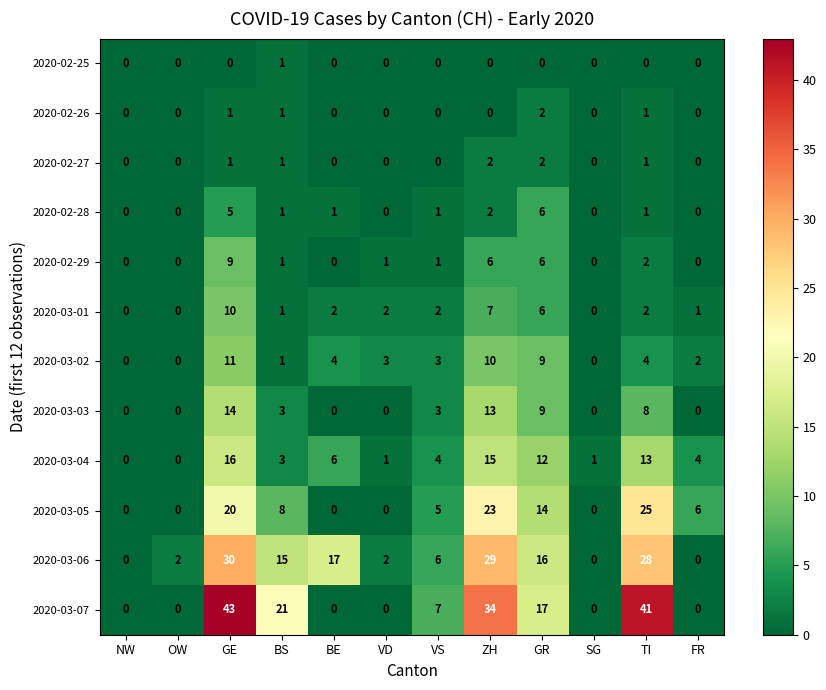

How many series are shown in this chart?

12